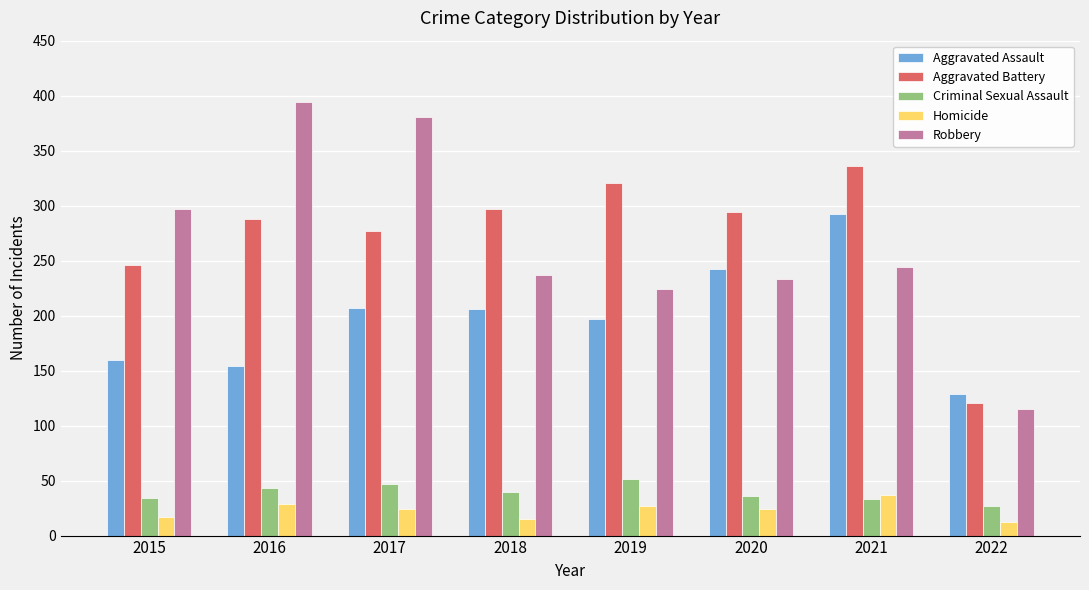

The value of Homicide at 2018 is 15. True or false?

True